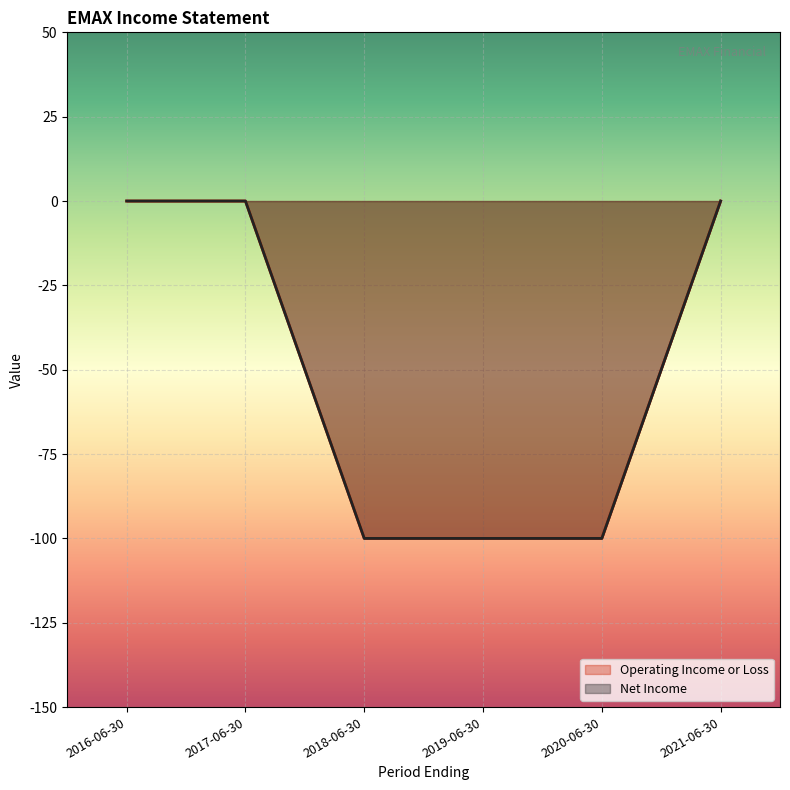

The value of Net Income at 2016-06-30 is 0. True or false?

True